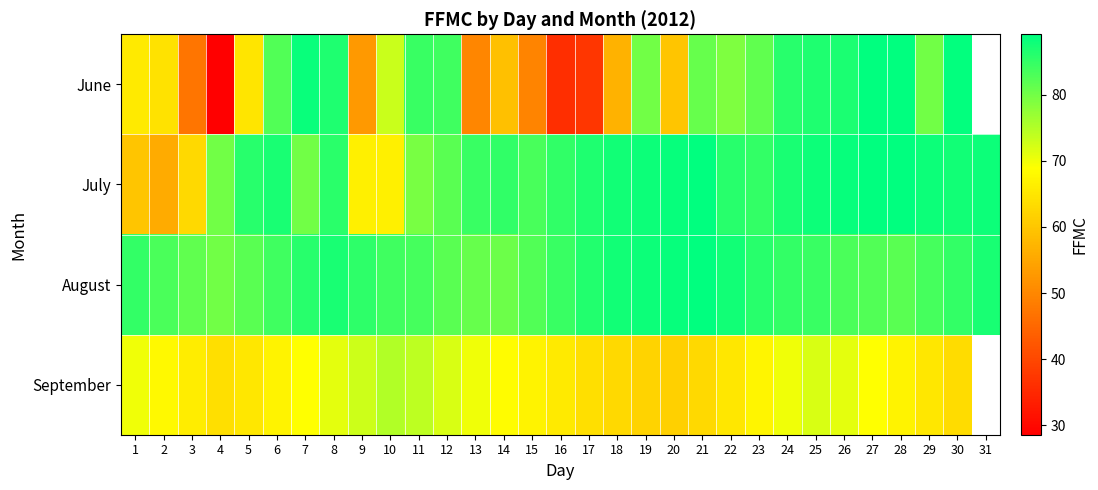

At which category does the chart reach its minimum across all series?

4